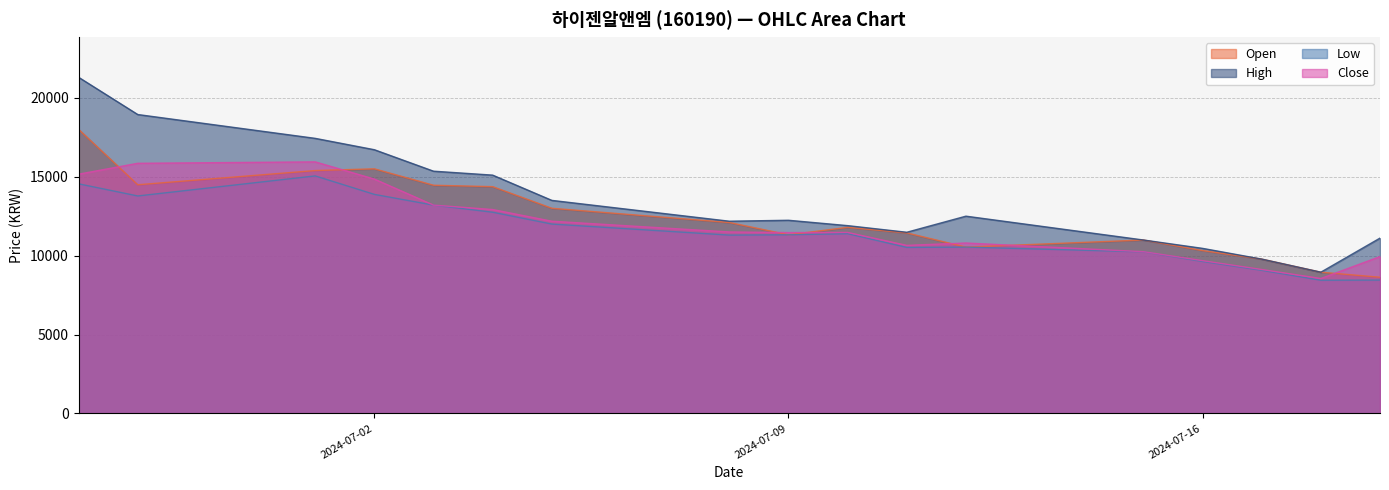

Where is the first local maximum for Open?

2024-07-02